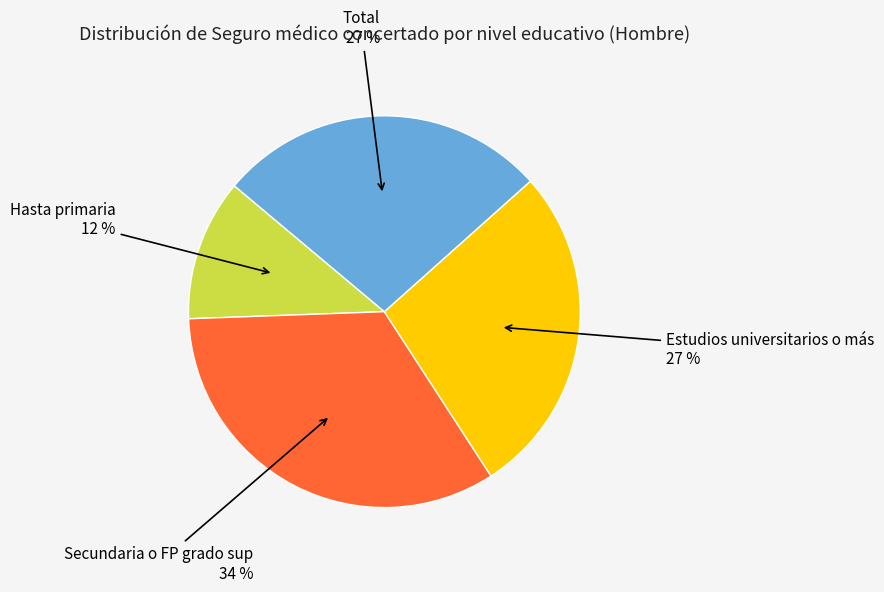

True or false: Secundaria o FP grado sup accounts for 34% of the total.

True